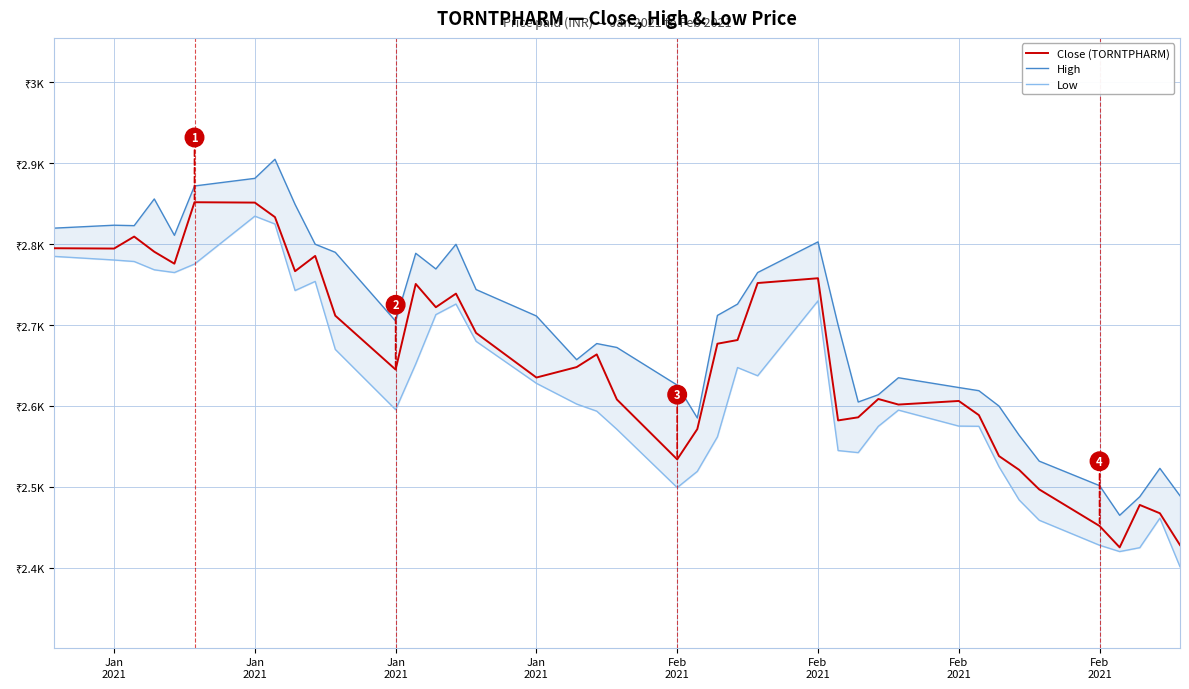

How many values in the Low series exceed 2602?

20